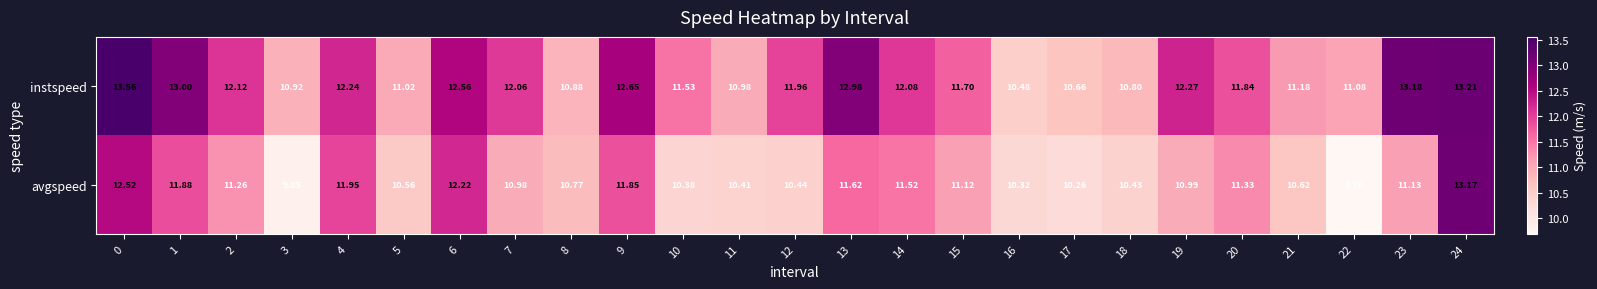

Which series has the largest total across all categories?

instspeed